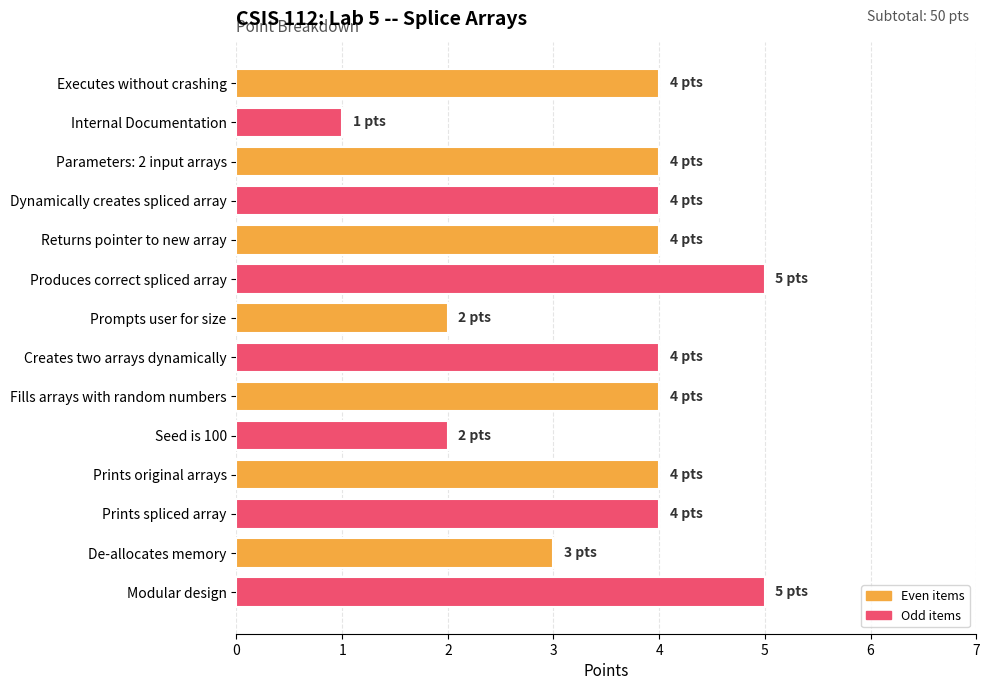

What is the sum of the values at Produces correct spliced array and Executes without crashing?

9